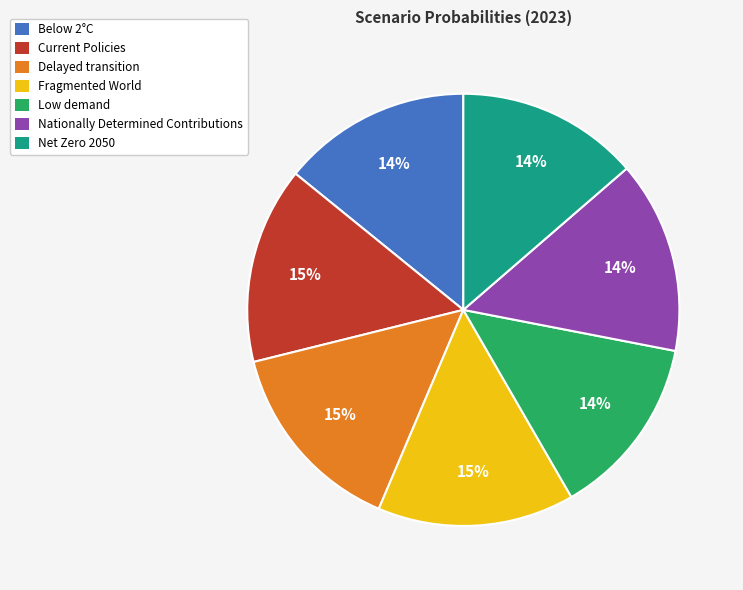

To the nearest percent, what is the difference between the Delayed transition and Low demand slice percentages?

1%